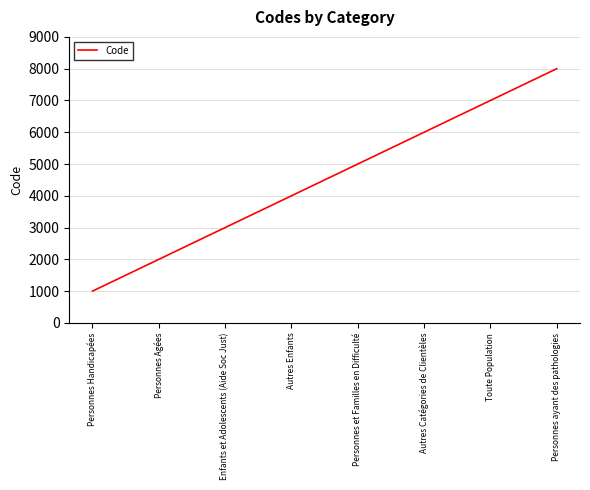

What is the difference between the second highest and minimum values?

6000